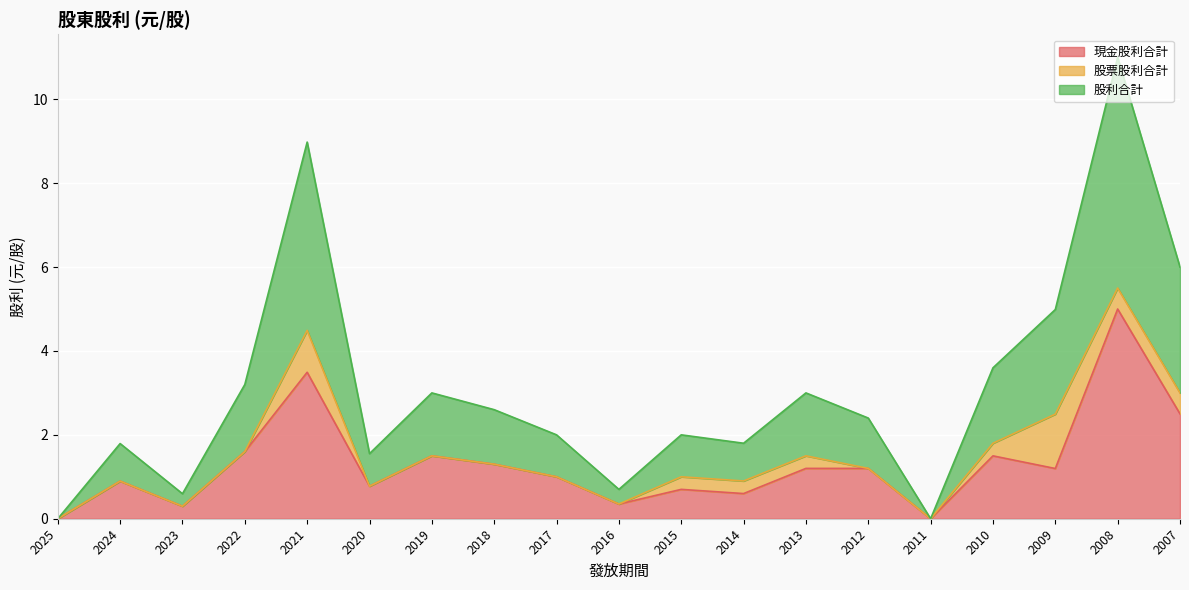

Which series has the widest spread of values?

股利合計